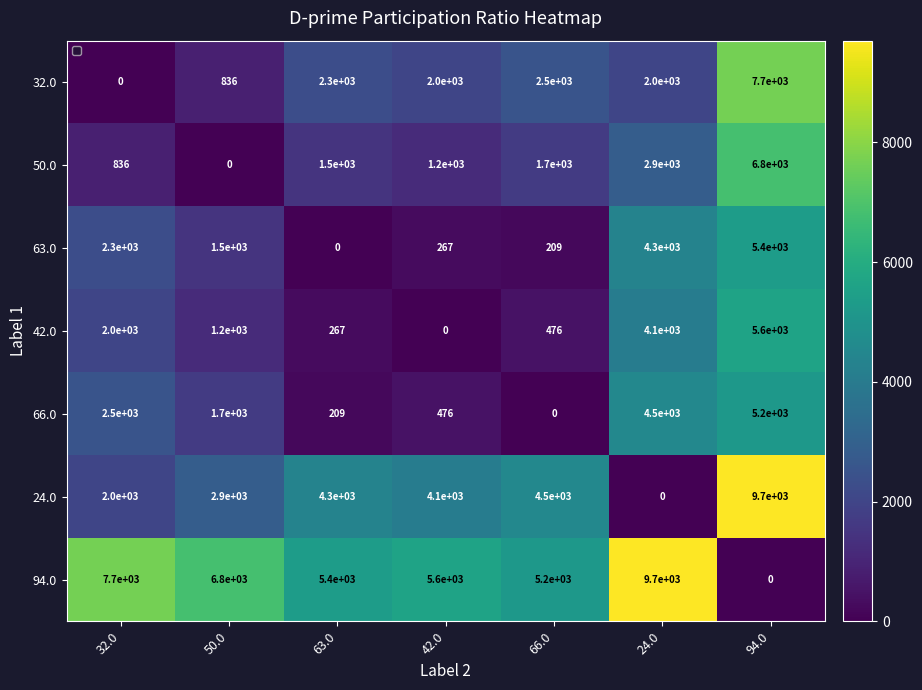

Which series has the widest spread of values?

24.0